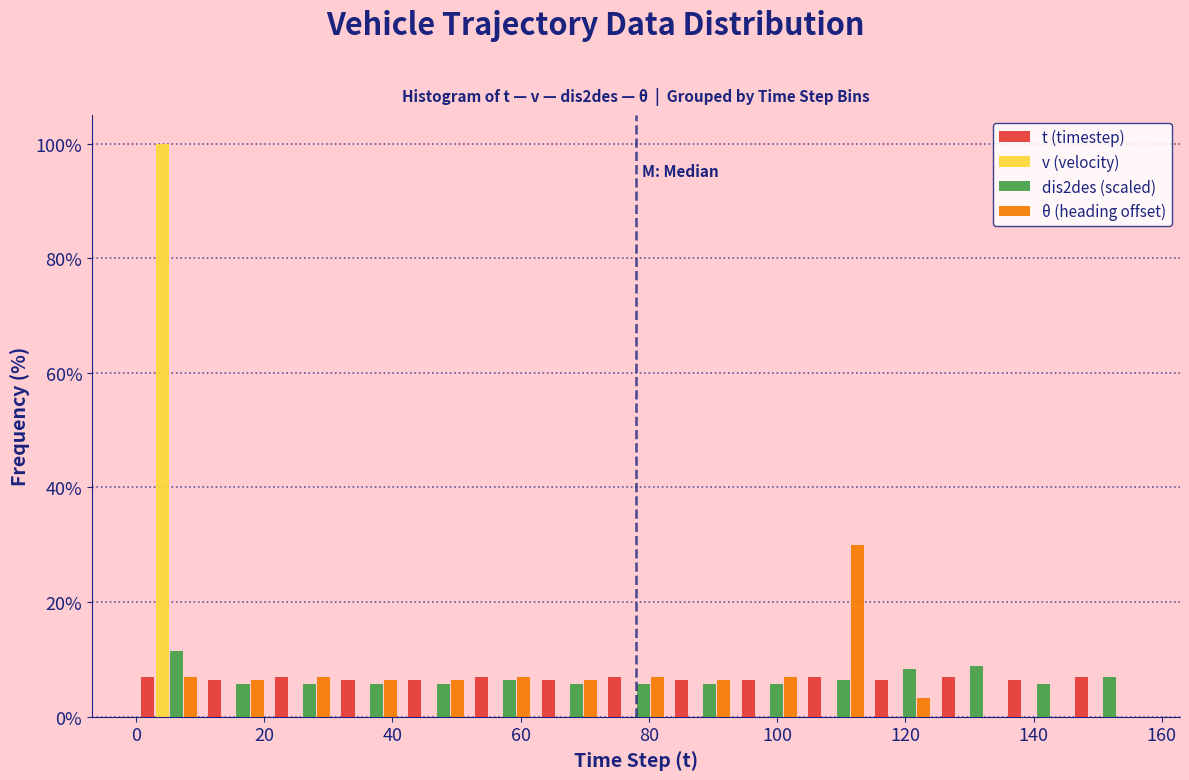

Reading left to right, transcribe this chart: for each range on the x-axis, give the height of each series' bar. Neither the bar edges nor the heights are printed on the chart, so give them approximately, as read against the axes.

0.0 to 10.4: t (timestep)=8	v (velocity)=100	dis2des (scaled)=12	θ (heading offset)=8
10.4 to 20.8: t (timestep)=6	v (velocity)=0	dis2des (scaled)=6	θ (heading offset)=6
20.8 to 31.2: t (timestep)=8	v (velocity)=0	dis2des (scaled)=6	θ (heading offset)=8
31.2 to 41.6: t (timestep)=6	v (velocity)=0	dis2des (scaled)=6	θ (heading offset)=6
41.6 to 52.0: t (timestep)=6	v (velocity)=0	dis2des (scaled)=6	θ (heading offset)=6
52.0 to 62.4: t (timestep)=8	v (velocity)=0	dis2des (scaled)=6	θ (heading offset)=8
62.4 to 72.8: t (timestep)=6	v (velocity)=0	dis2des (scaled)=6	θ (heading offset)=6
72.8 to 83.2: t (timestep)=8	v (velocity)=0	dis2des (scaled)=6	θ (heading offset)=8
83.2 to 93.6: t (timestep)=6	v (velocity)=0	dis2des (scaled)=6	θ (heading offset)=6
93.6 to 104.0: t (timestep)=6	v (velocity)=0	dis2des (scaled)=6	θ (heading offset)=8
104.0 to 114.4: t (timestep)=8	v (velocity)=0	dis2des (scaled)=6	θ (heading offset)=30
114.4 to 124.8: t (timestep)=6	v (velocity)=0	dis2des (scaled)=8	θ (heading offset)=4
124.8 to 135.2: t (timestep)=8	v (velocity)=0	dis2des (scaled)=8	θ (heading offset)=0
135.2 to 145.6: t (timestep)=6	v (velocity)=0	dis2des (scaled)=6	θ (heading offset)=0
145.6 to 156.0: t (timestep)=8	v (velocity)=0	dis2des (scaled)=8	θ (heading offset)=0